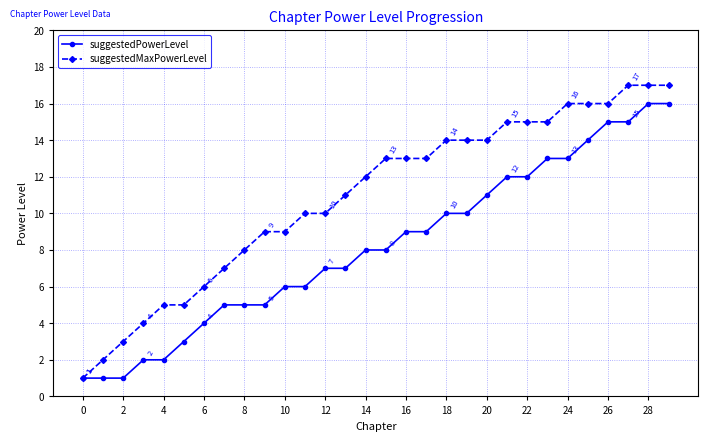

Which series has the largest total across all categories?

suggestedMaxPowerLevel